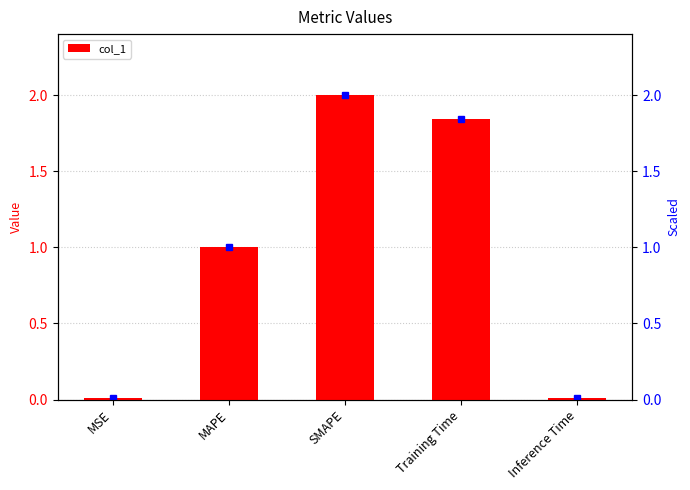

At which label does the data first exceed 1?

MAPE